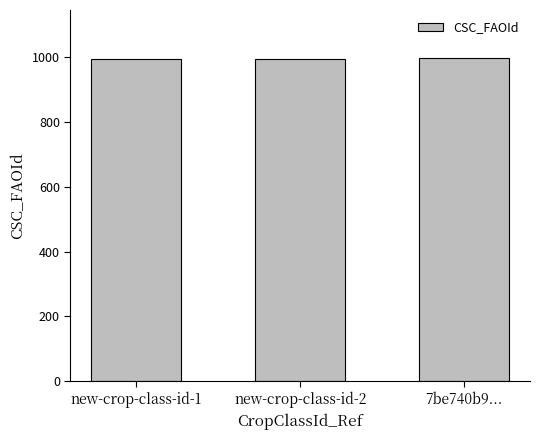

What is the difference between the maximum and minimum values?

2